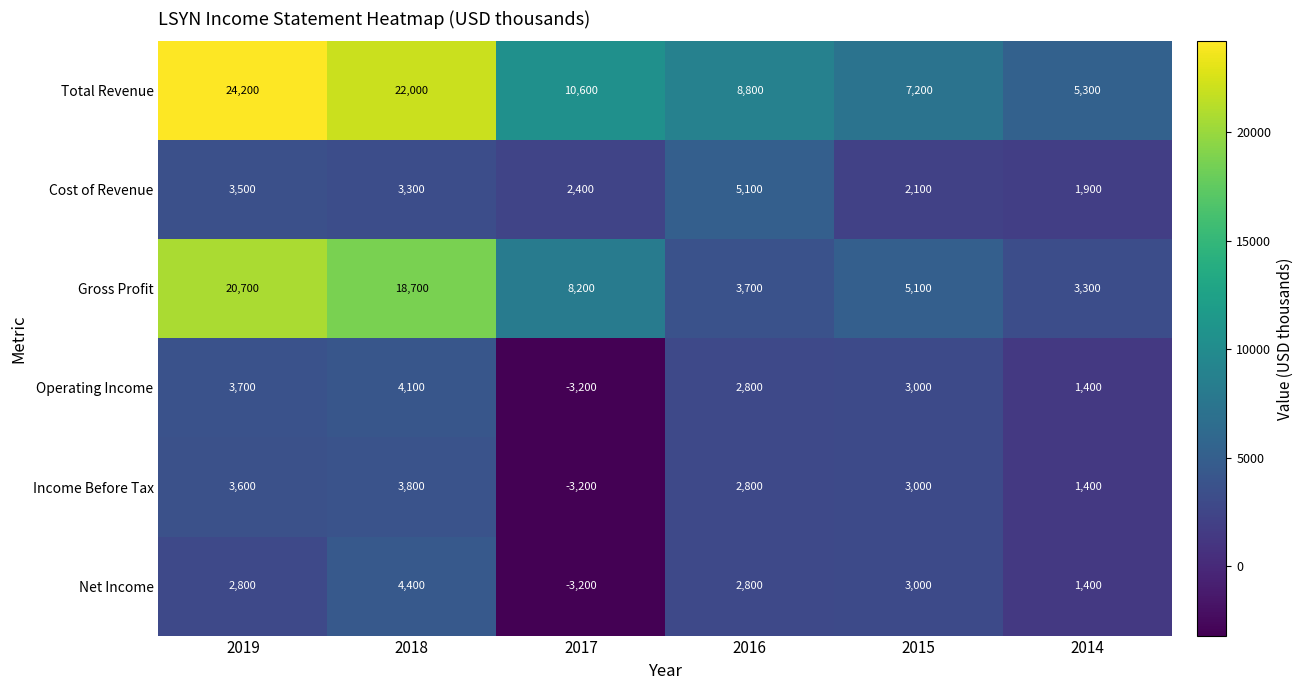

What is the difference between the maximum and minimum values in the Gross Profit series?

17400